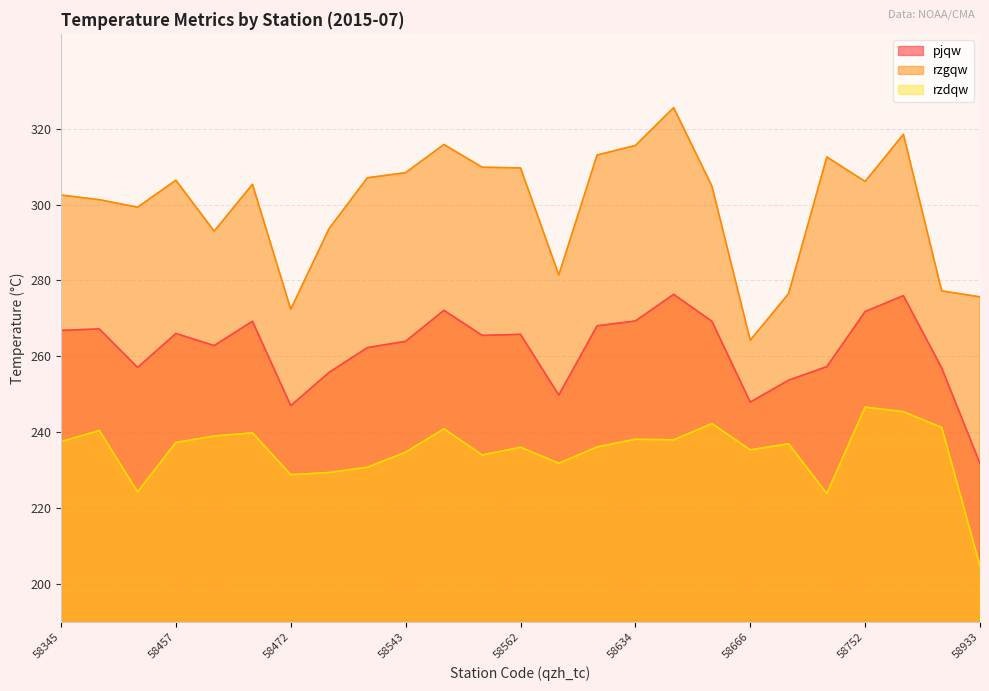

What is the spread (max minus min) of values at 58569?

49.7